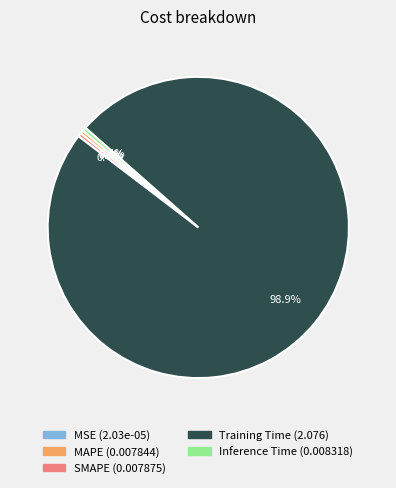

Which category has the biggest portion of the pie?

Training Time